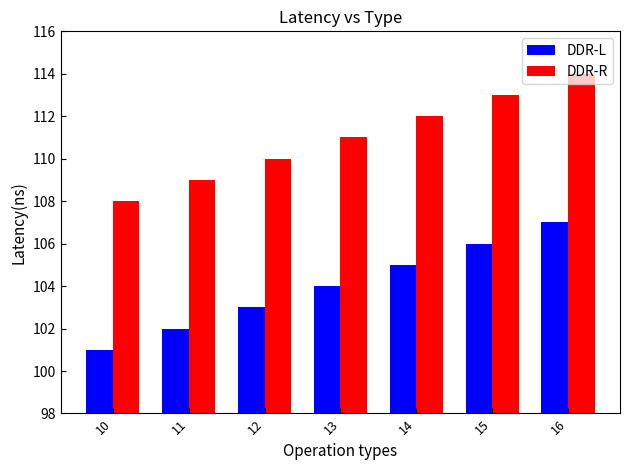

The value of DDR-L at 10 is 101. True or false?

True